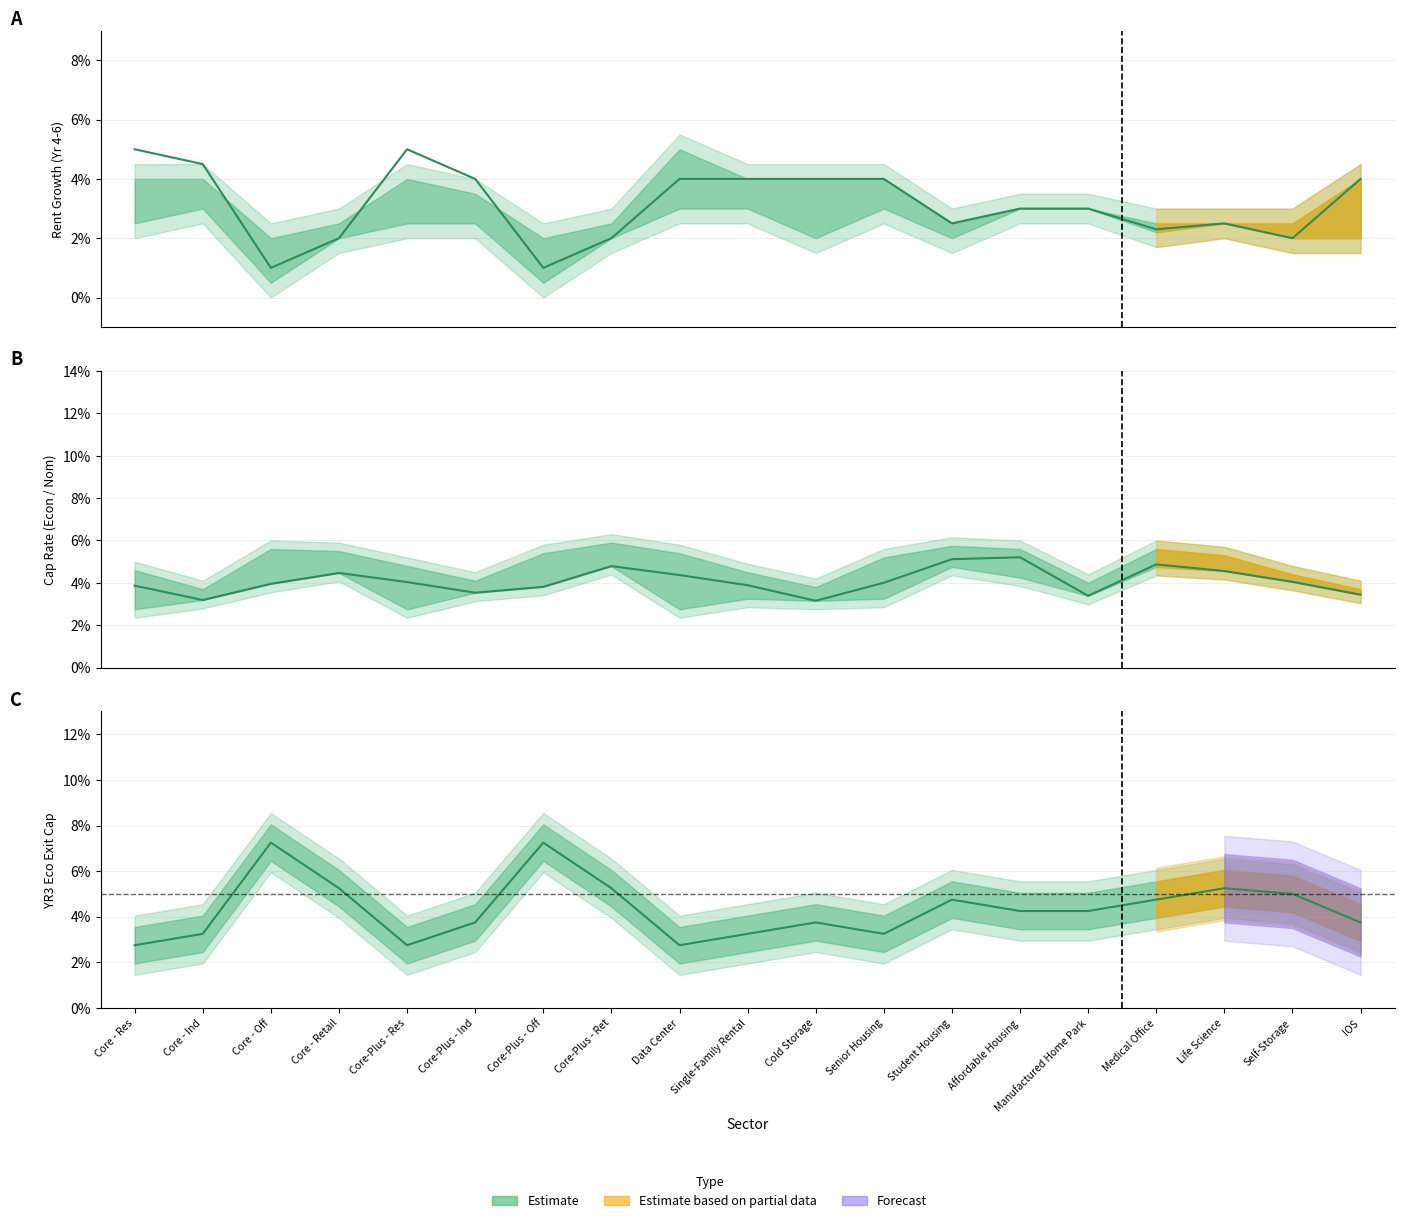

What is the difference between the highest and lowest values at Core - Off?

0.1